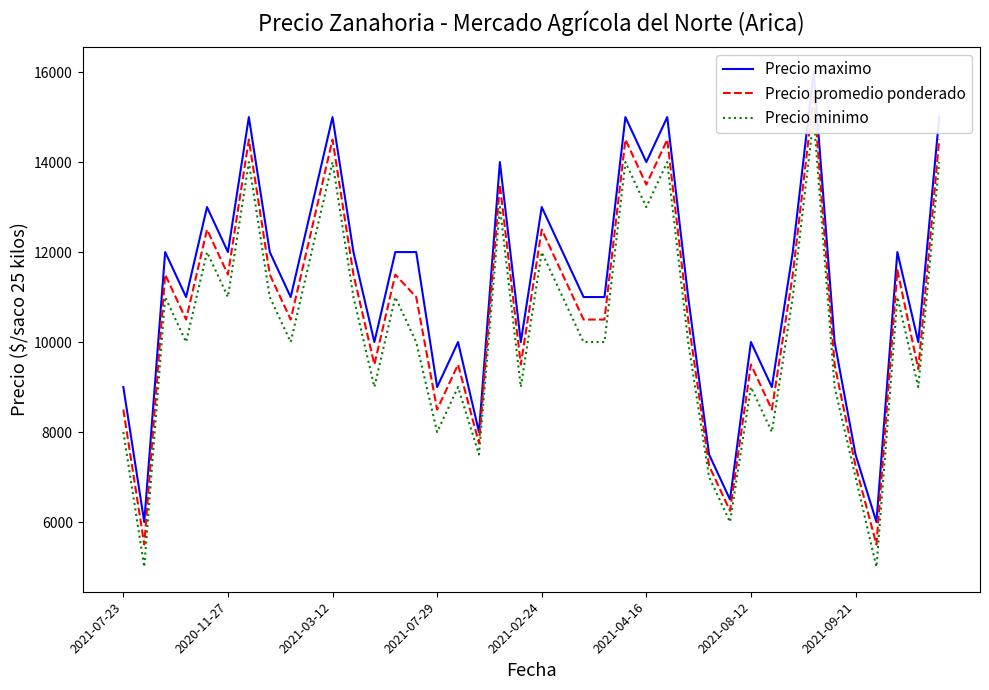

Which series changed the most between 2020-11-27 and 36?

Precio maximo